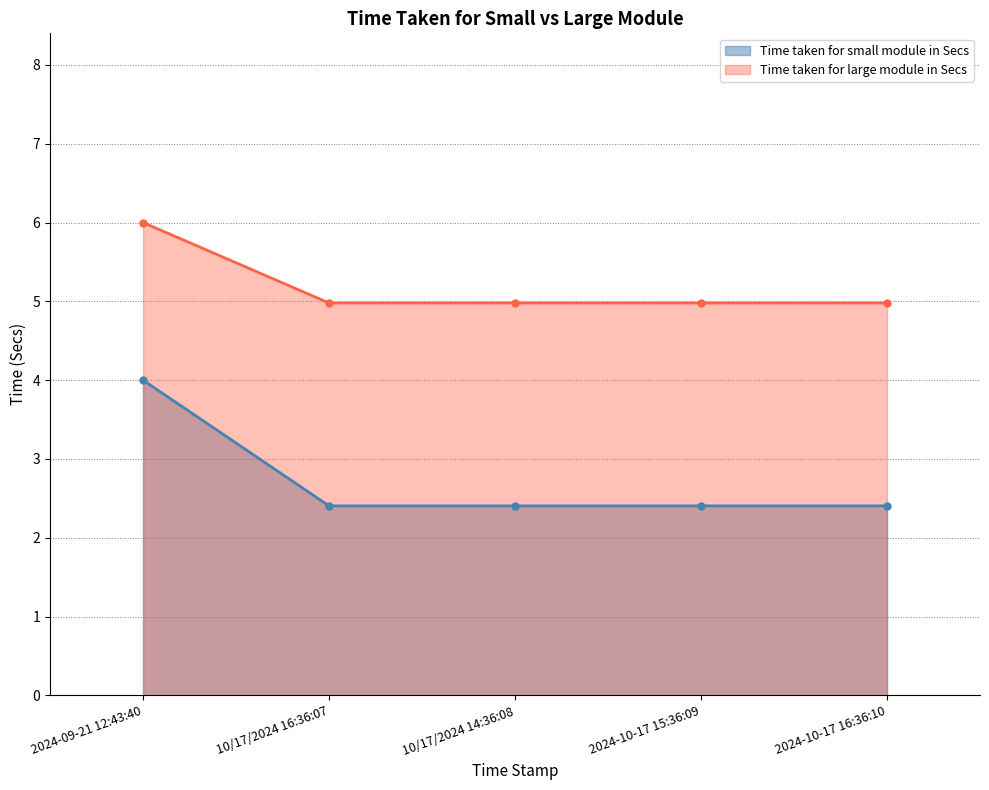

Count the number of data series in this chart.

2